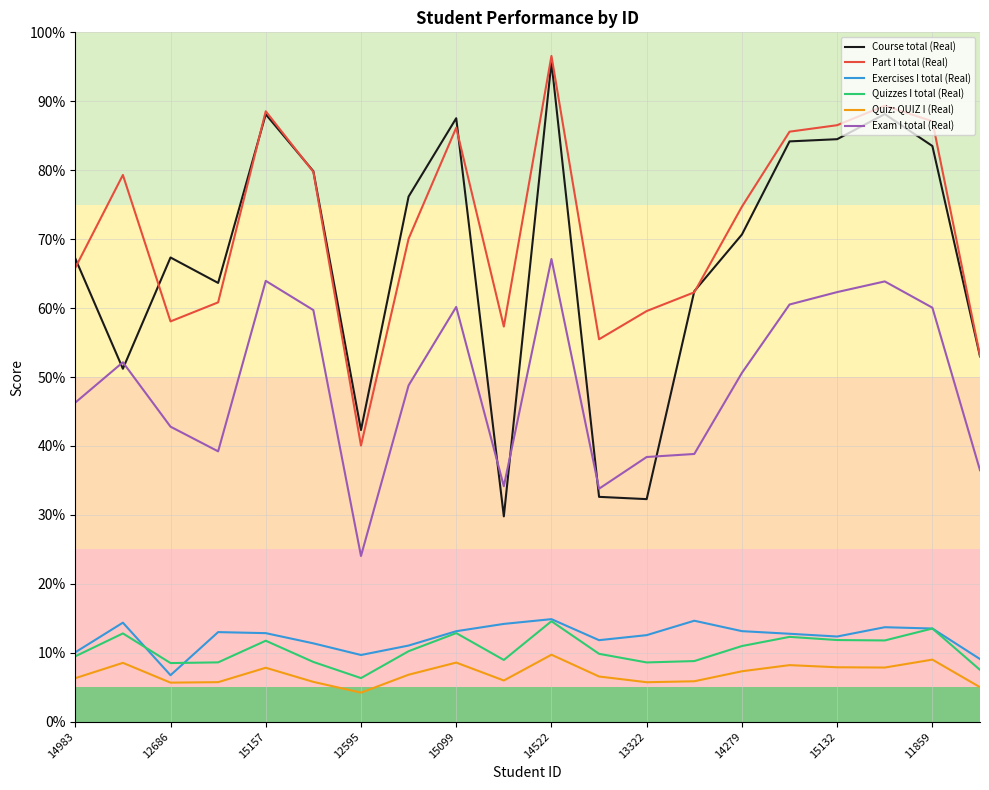

Which series has the largest total across all categories?

Part I total (Real)